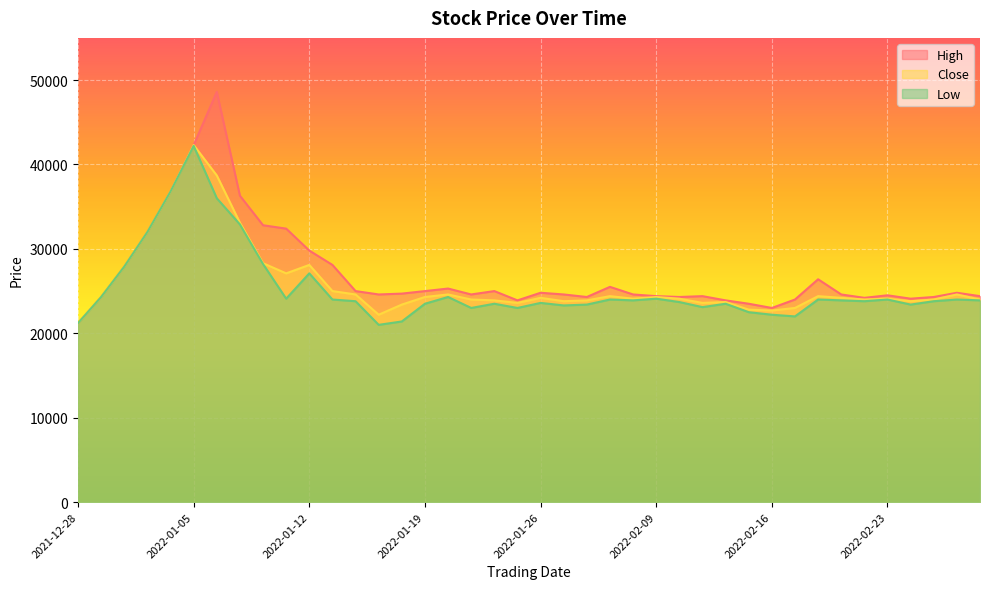

Is it true that Close equals 12075 at 2022-02-22?

False